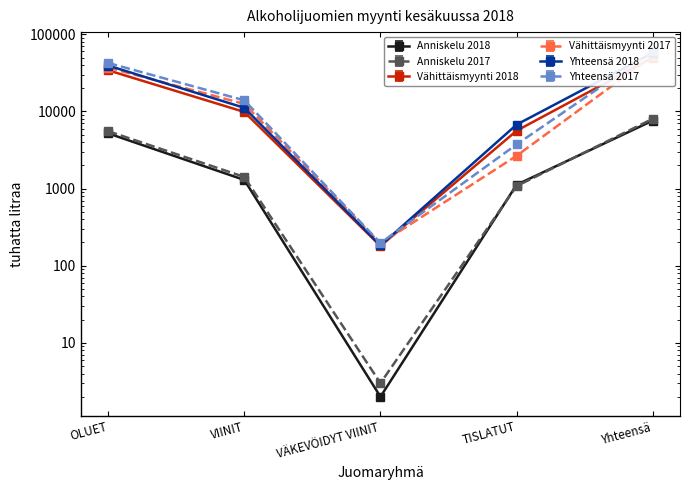

How many interior local valleys does the Yhteensä 2017 series have?

1